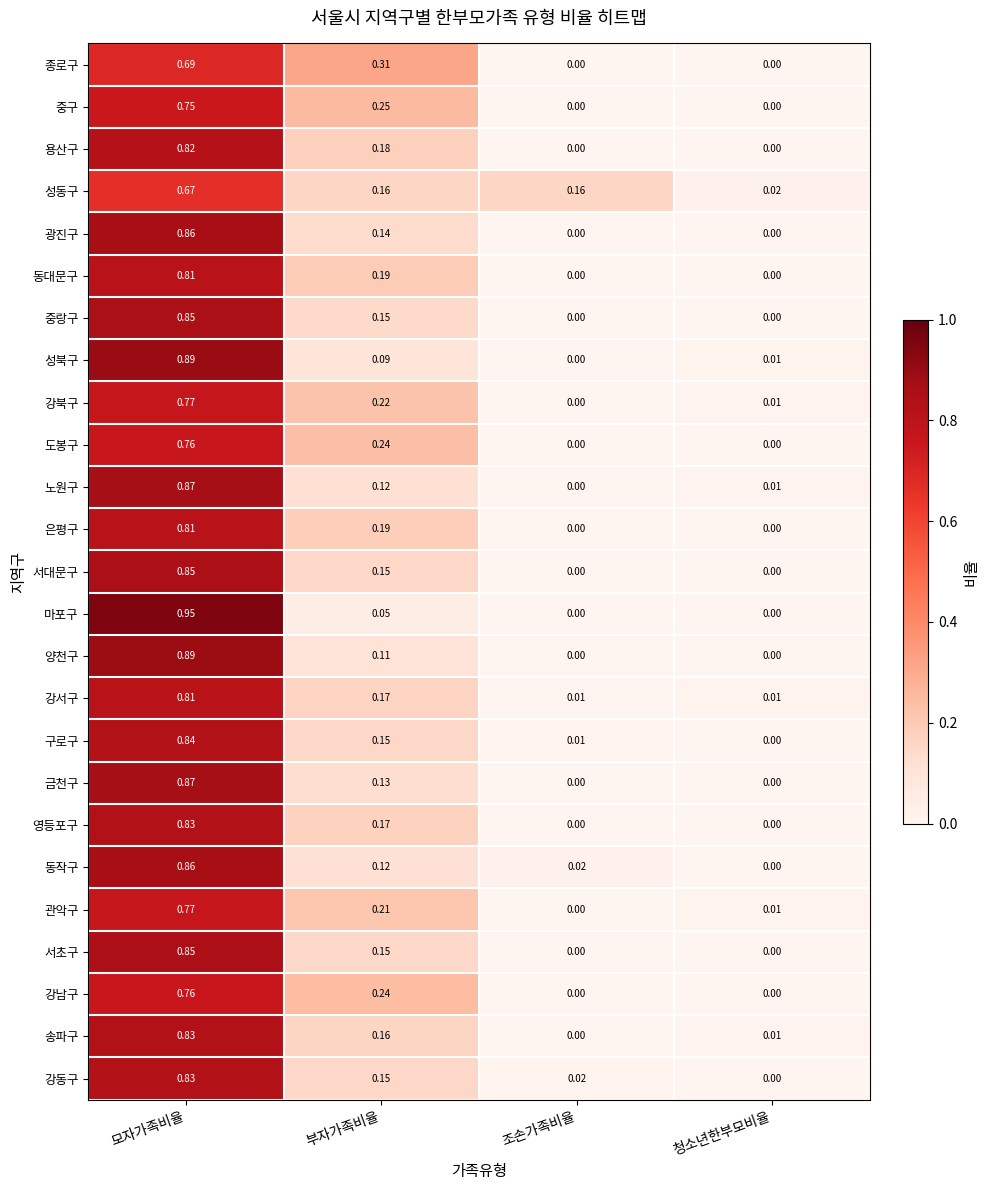

Which series changed the most between 부자가족비율 and 청소년한부모비율?

종로구